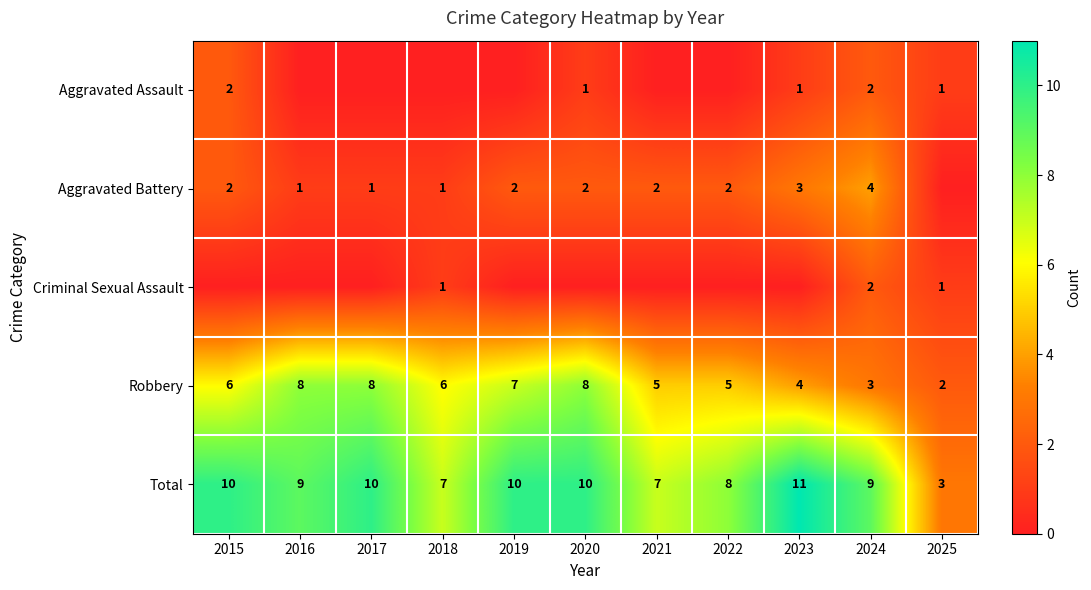

What is the approximate value of Robbery at 2022?

5